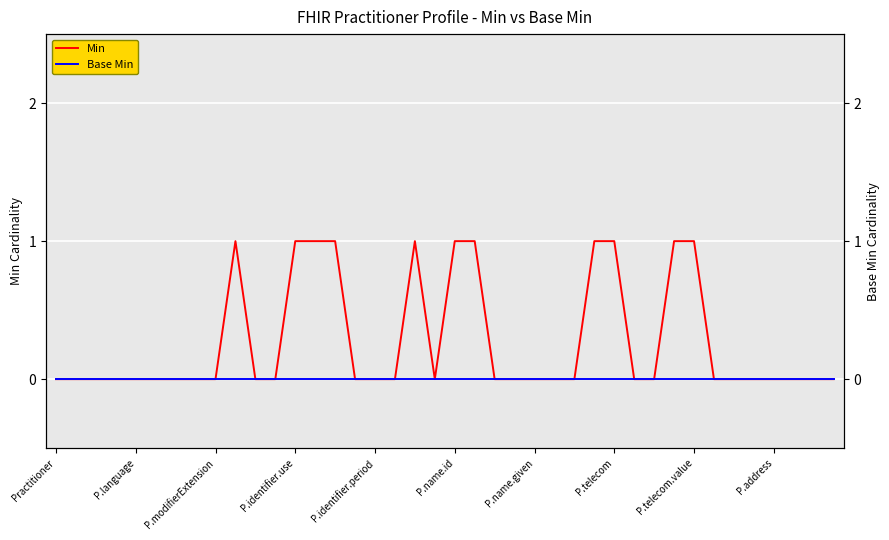

True or false: Min and Base Min intersect in this chart.

False